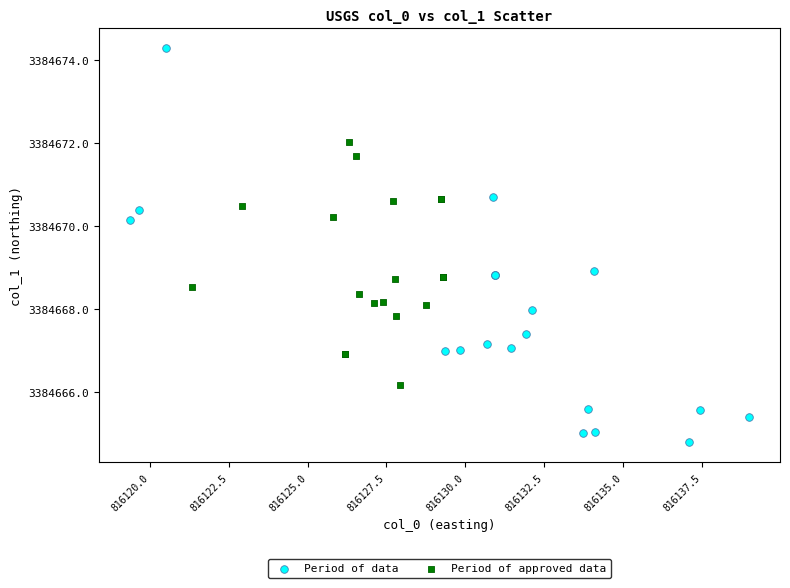

Which series has the widest spread of Y values?

Period of data